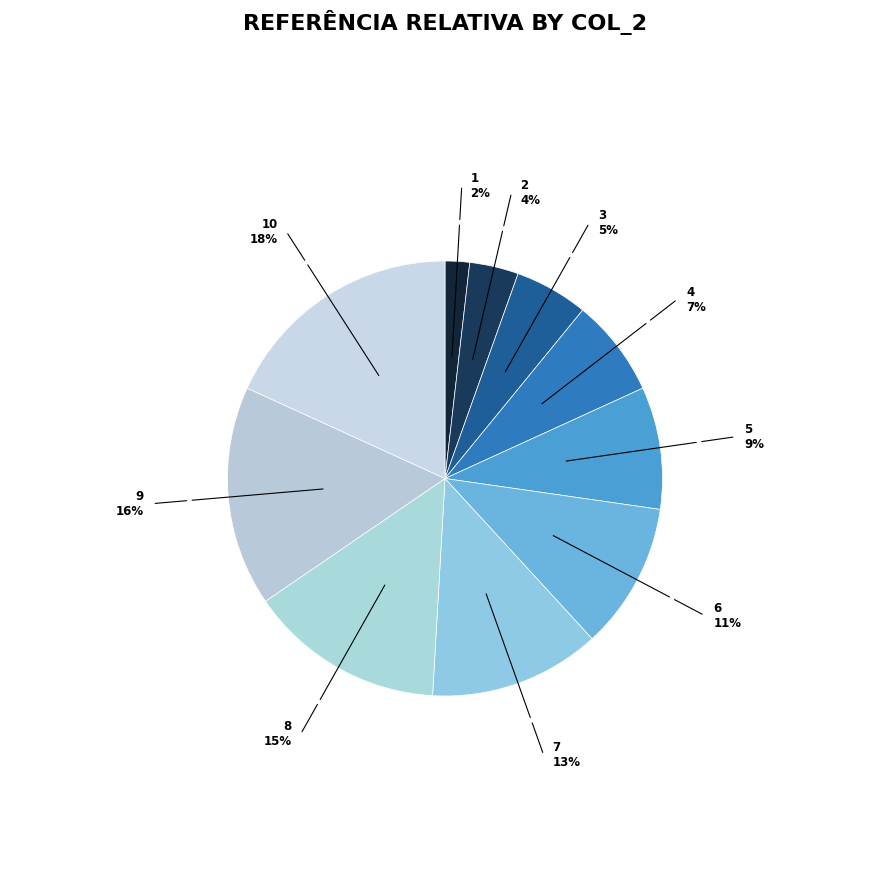

Between 7 and 8, which is larger?

8